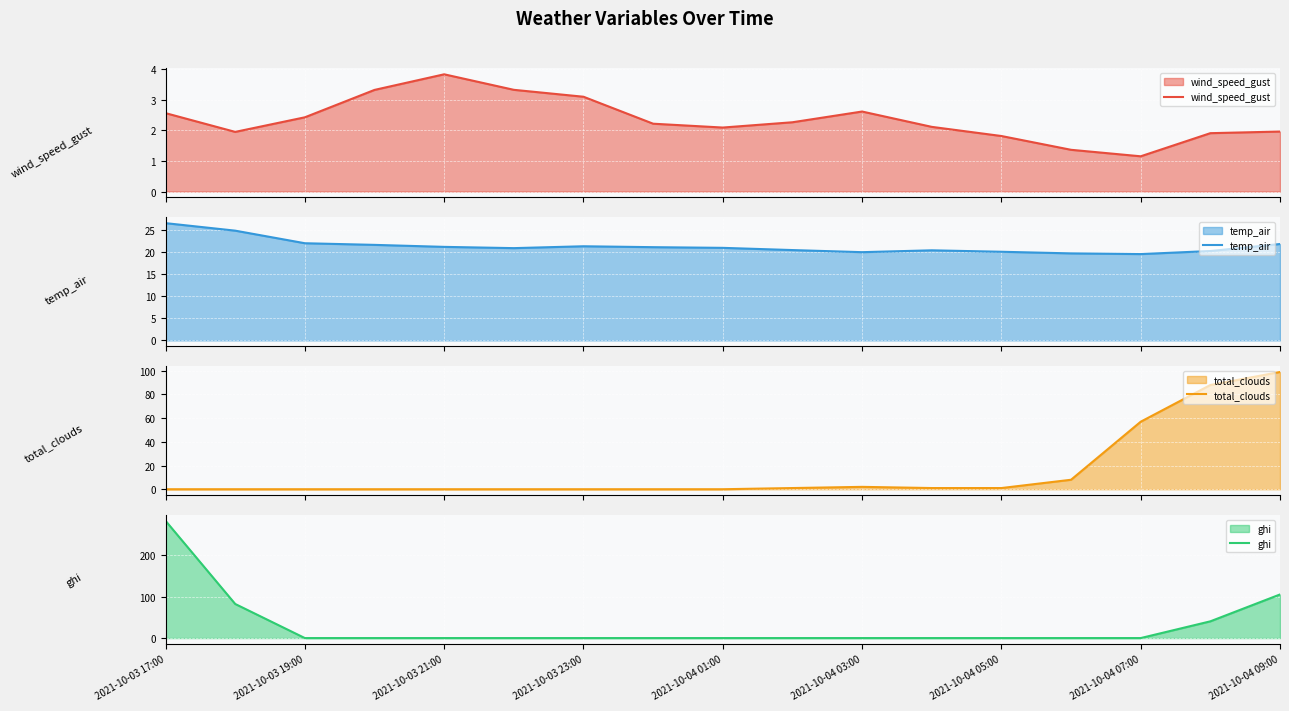

What is the lowest value of the temp_air series?

19.5